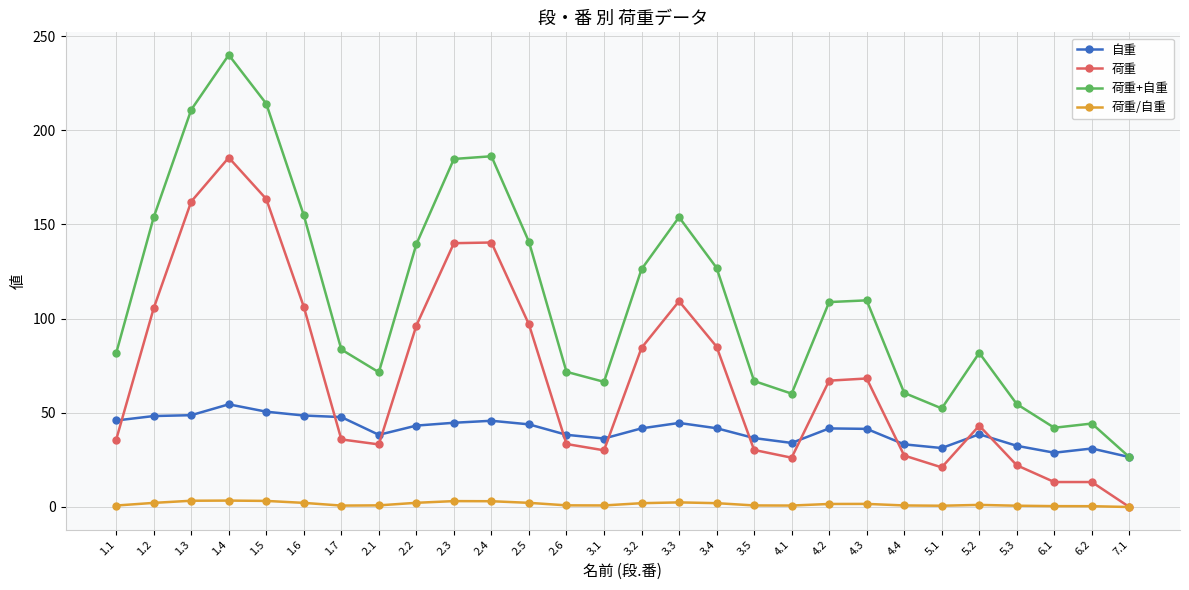

What is the highest value of the 荷重 series?

185.5